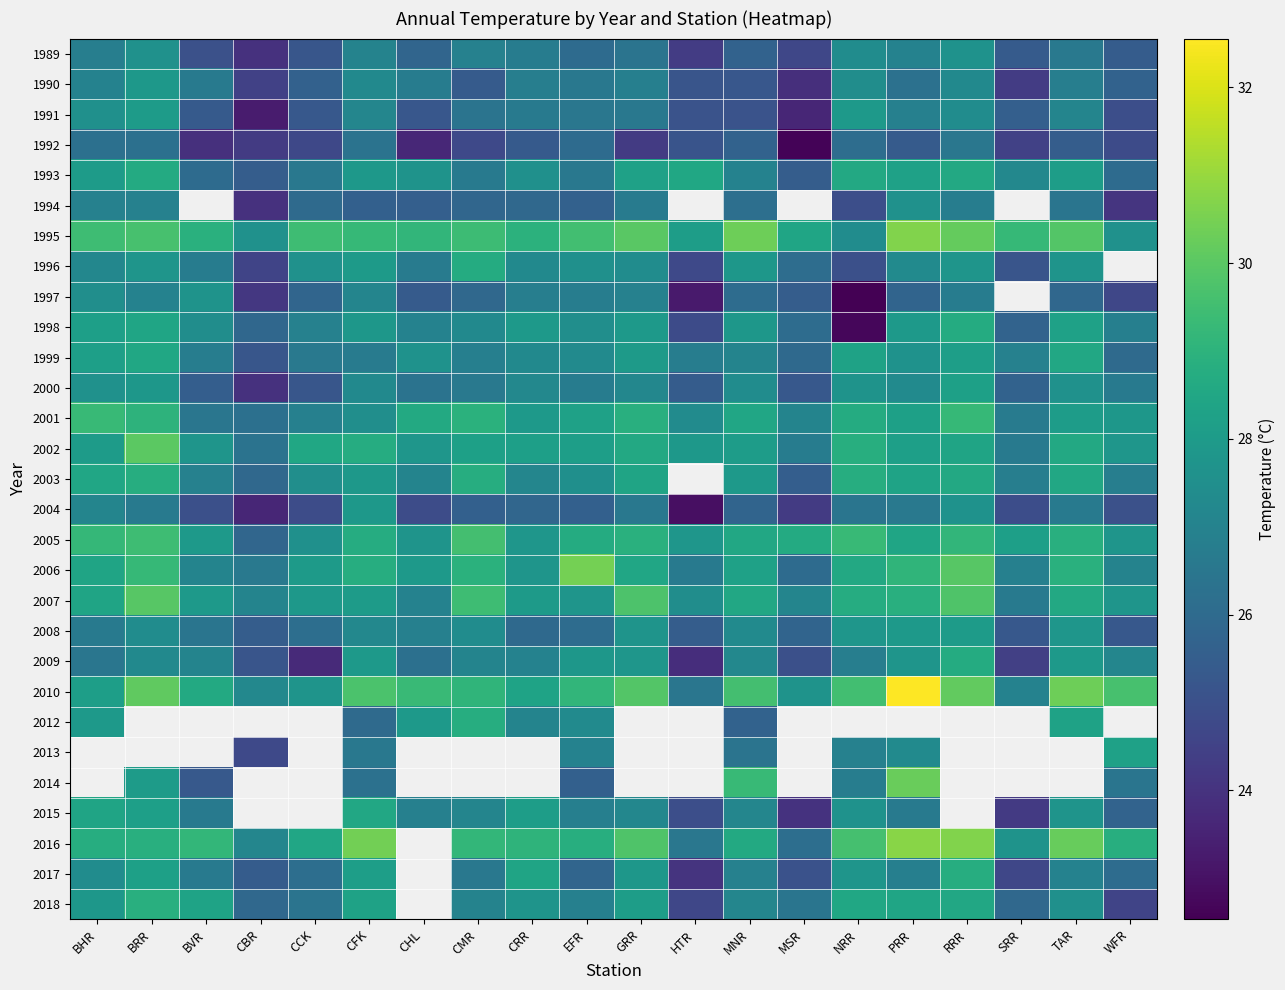

What is the greatest value displayed?

32.6